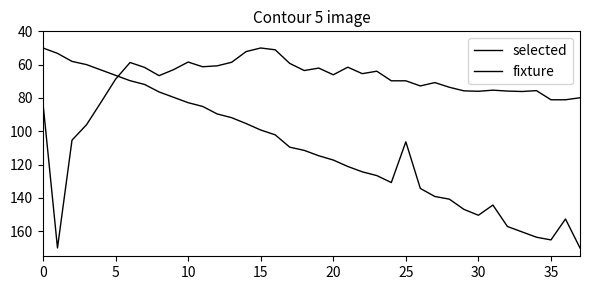

Rank the series by their average value, from highest to lowest.

fixture, selected